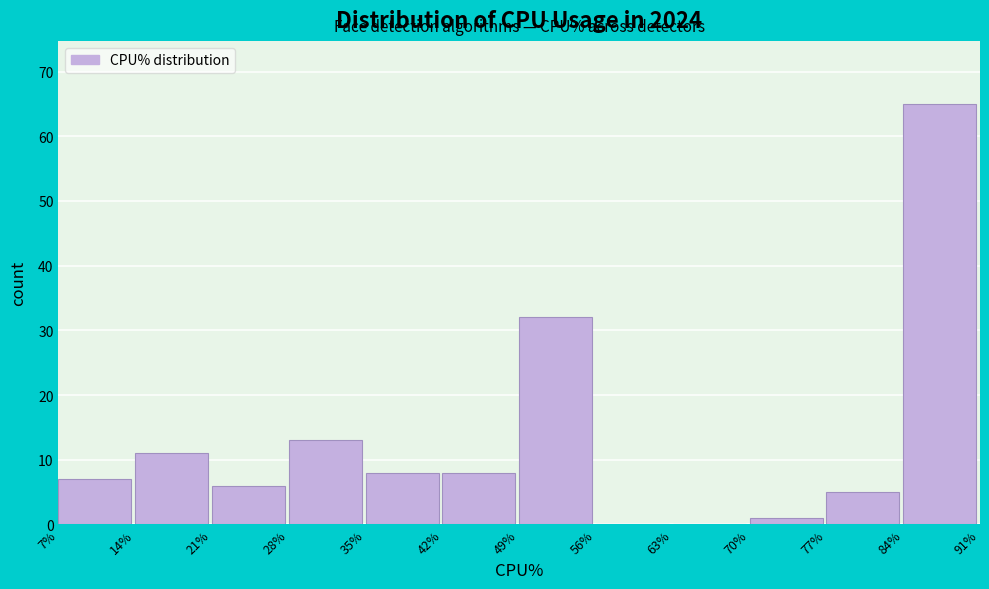

Reading left to right, list every bar in this chart as the range it spans on the x-axis followed by its height. The values are not printed on the chart, so give them approximately, as read against the axis.

7% to 14%: 7
14% to 21%: 11
21% to 28%: 6
28% to 35%: 13
35% to 42%: 8
42% to 49%: 8
49% to 56%: 32
56% to 63%: 0
63% to 70%: 0
70% to 77%: 1
77% to 84%: 5
84% to 91%: 65